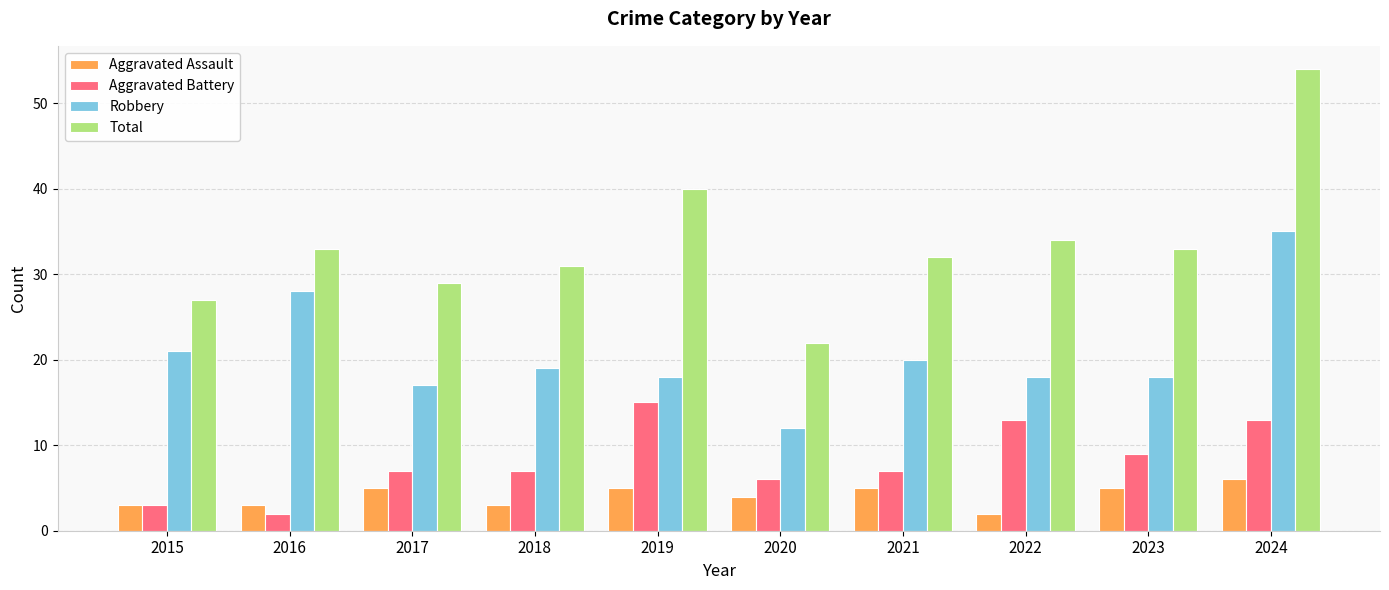

At which category is the sum across all series the highest?

2024